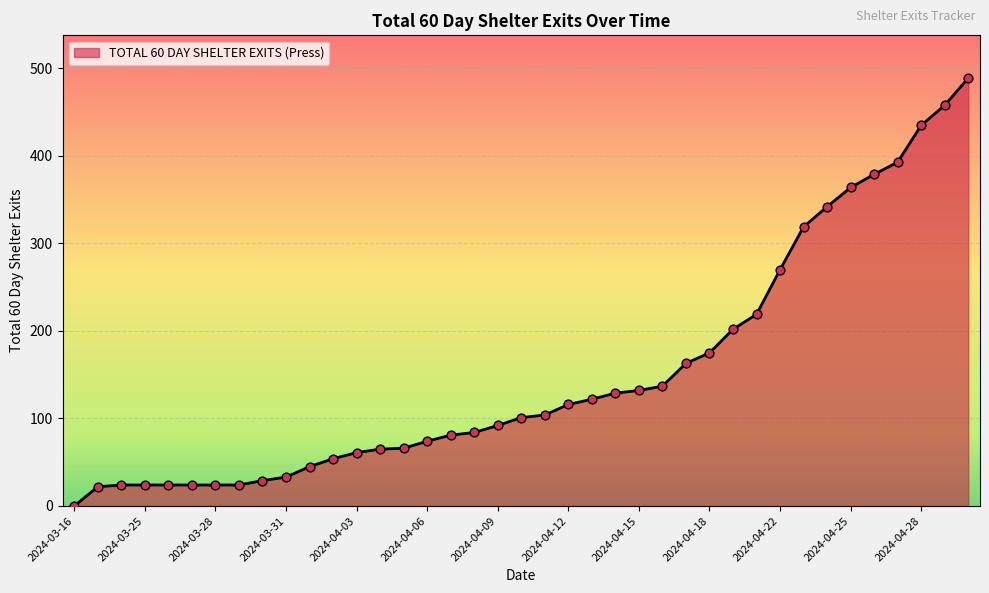

What is the greatest value displayed?

489